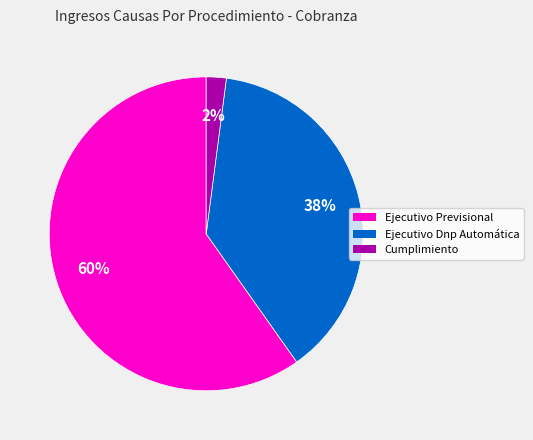

Combined, do Cumplimiento and Ejecutivo Dnp Automática account for over 50%?

No